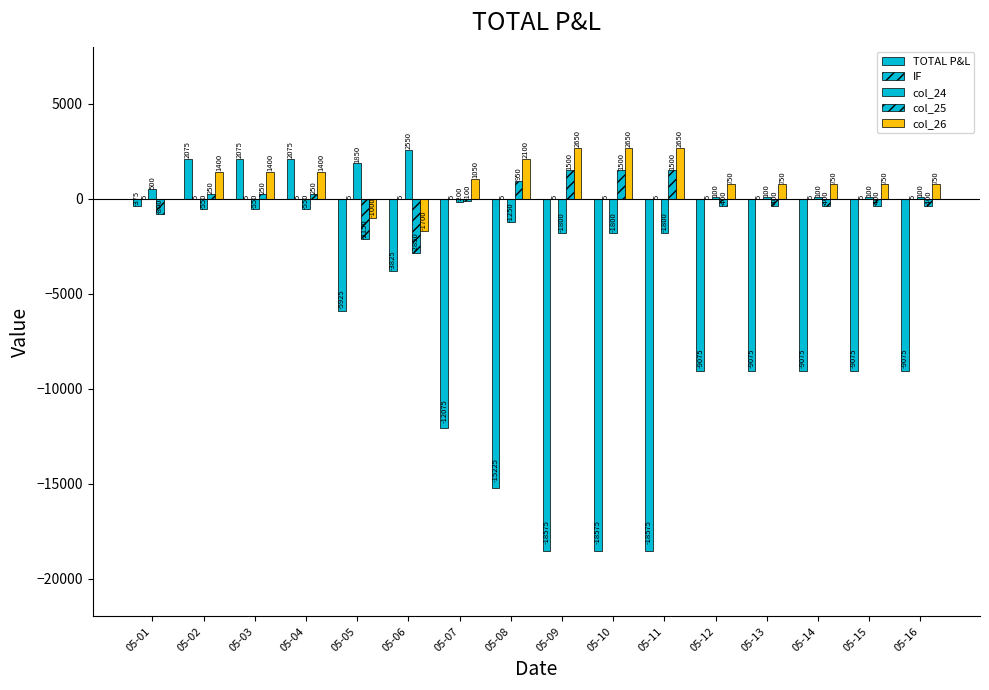

The IF series shows 8.9 at 05-07. True or false?

False